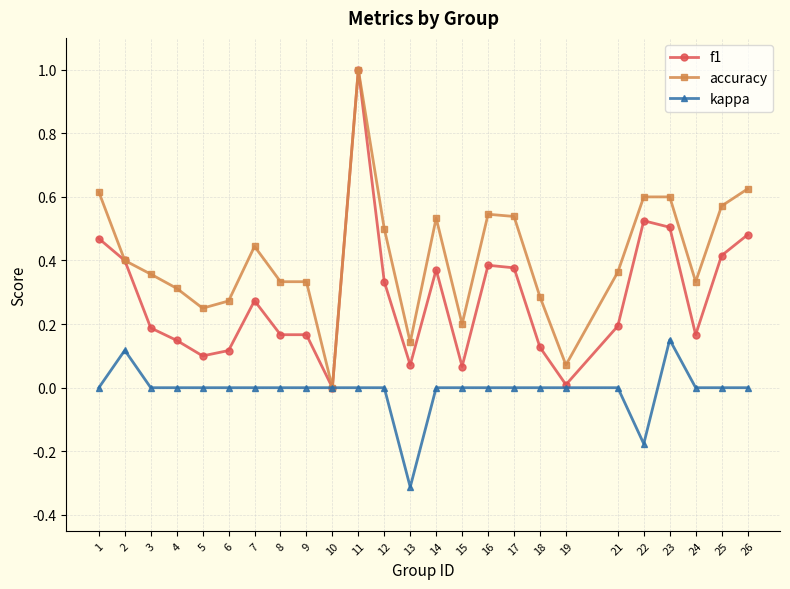

What is the smallest value displayed?

-0.3